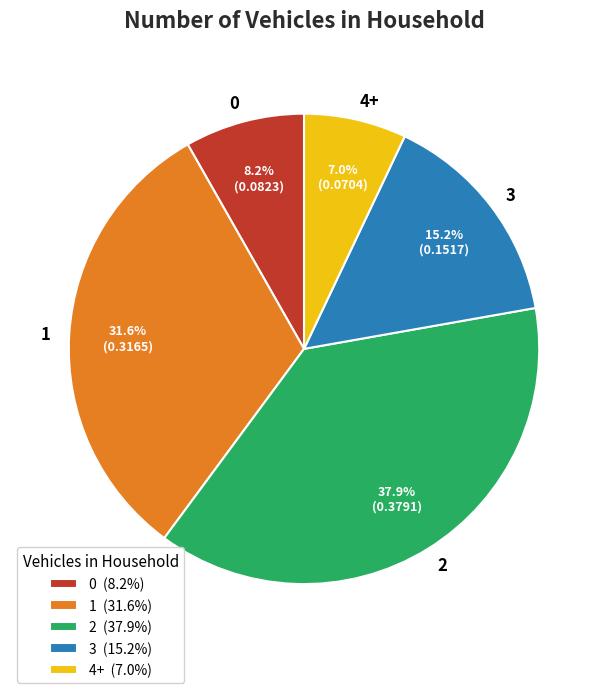

Is 2 the majority of the pie?

No